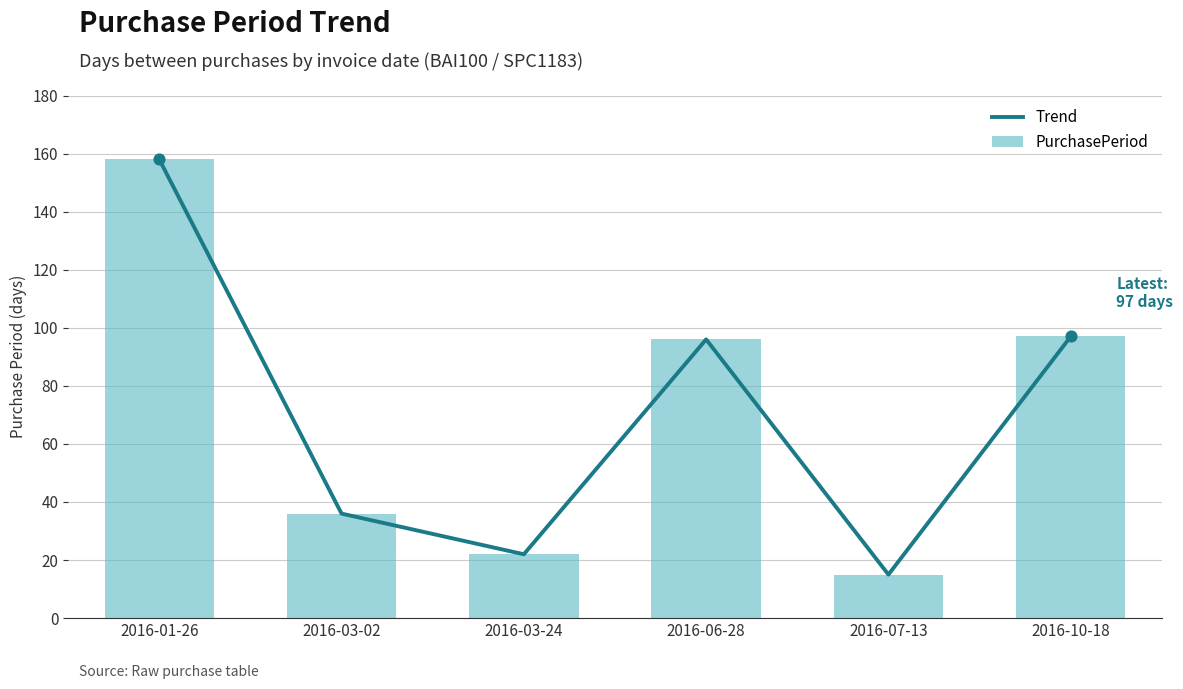

Which series contains the highest Y value?

Trend